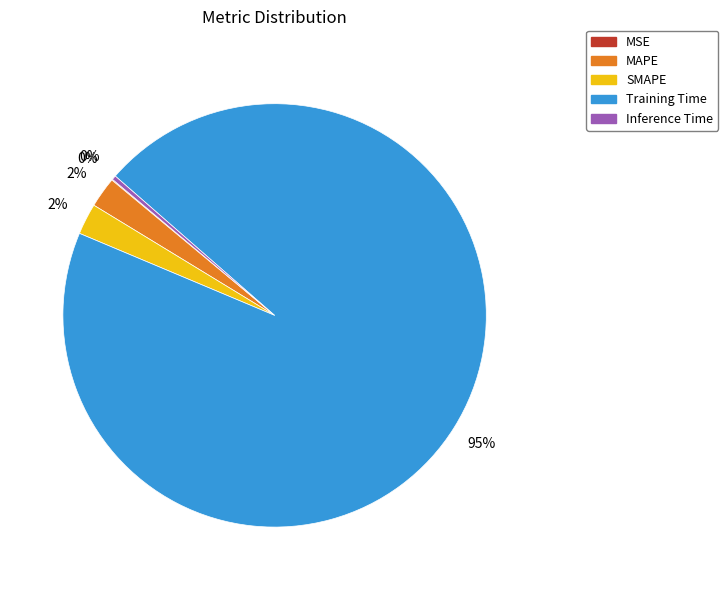

To the nearest percent, what portion does MAPE represent?

2%